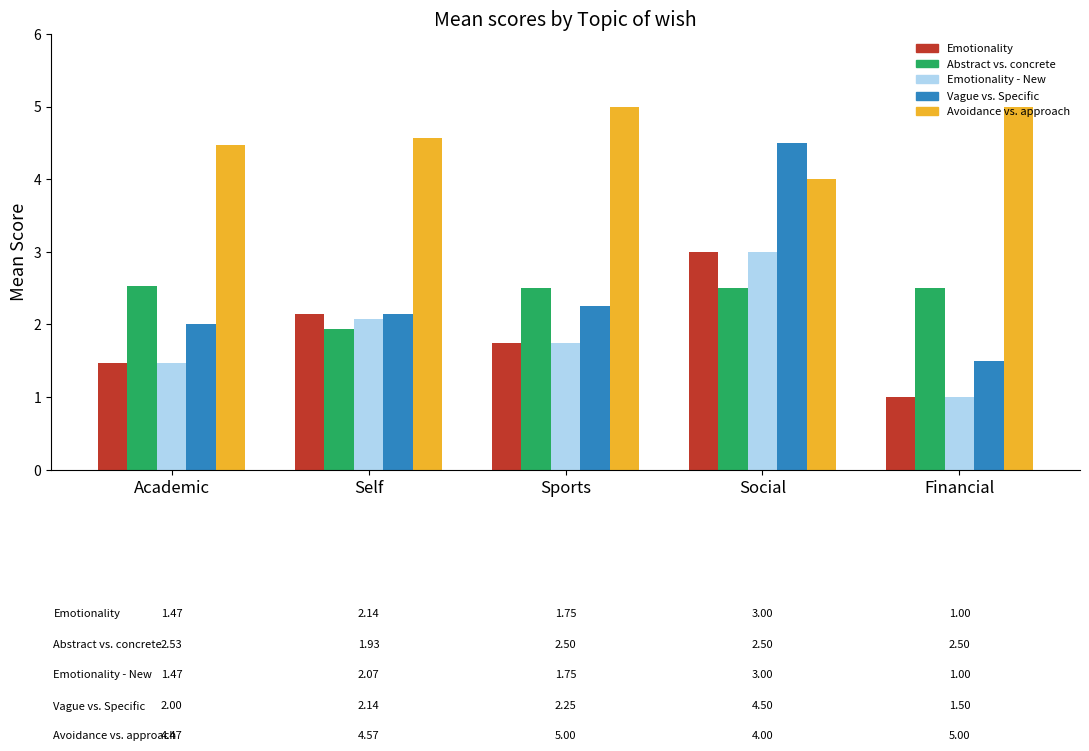

What is the lowest value of the Vague vs. Specific series?

1.5